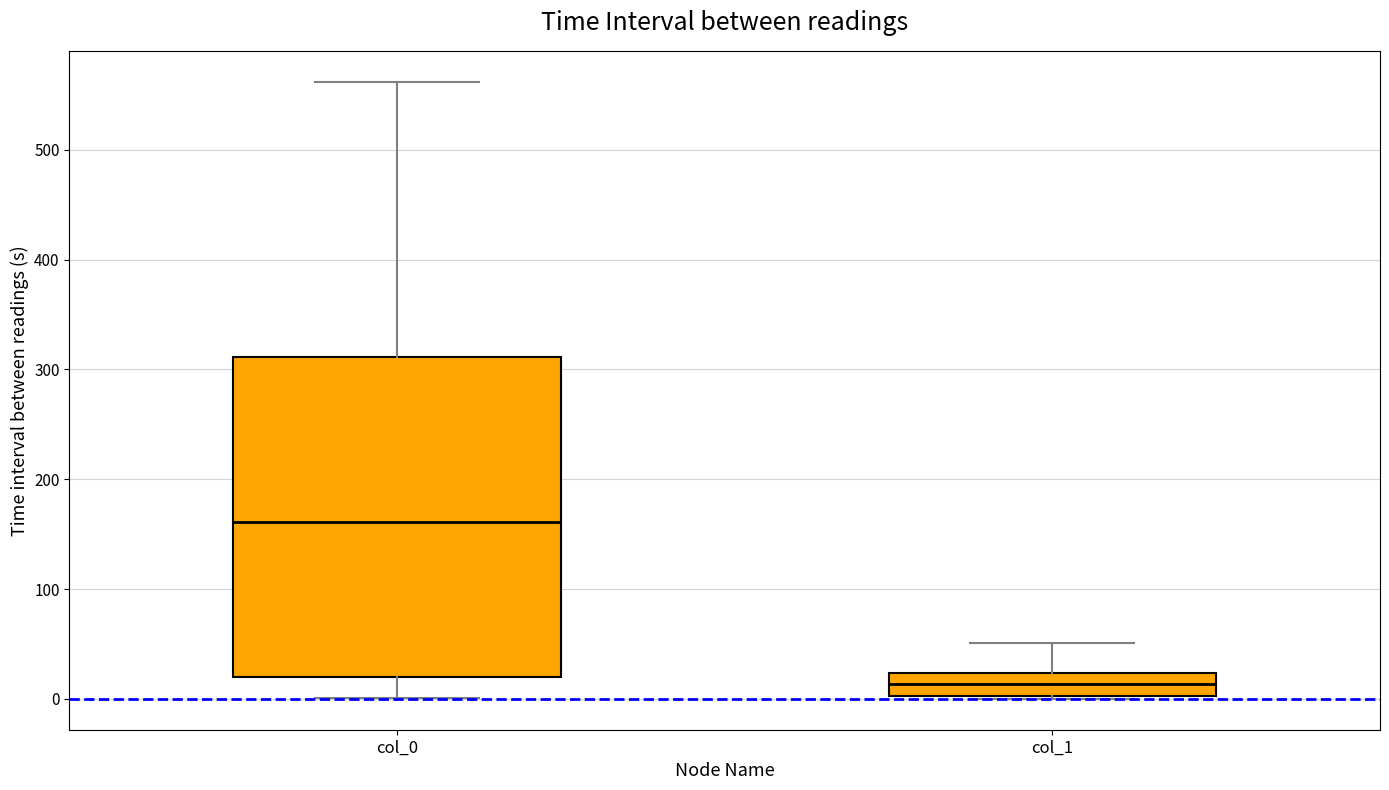

Where is the lower edge of the box for col_1 on the y-axis? The values are not printed on the chart, so give them approximately, as read against the axis.

0